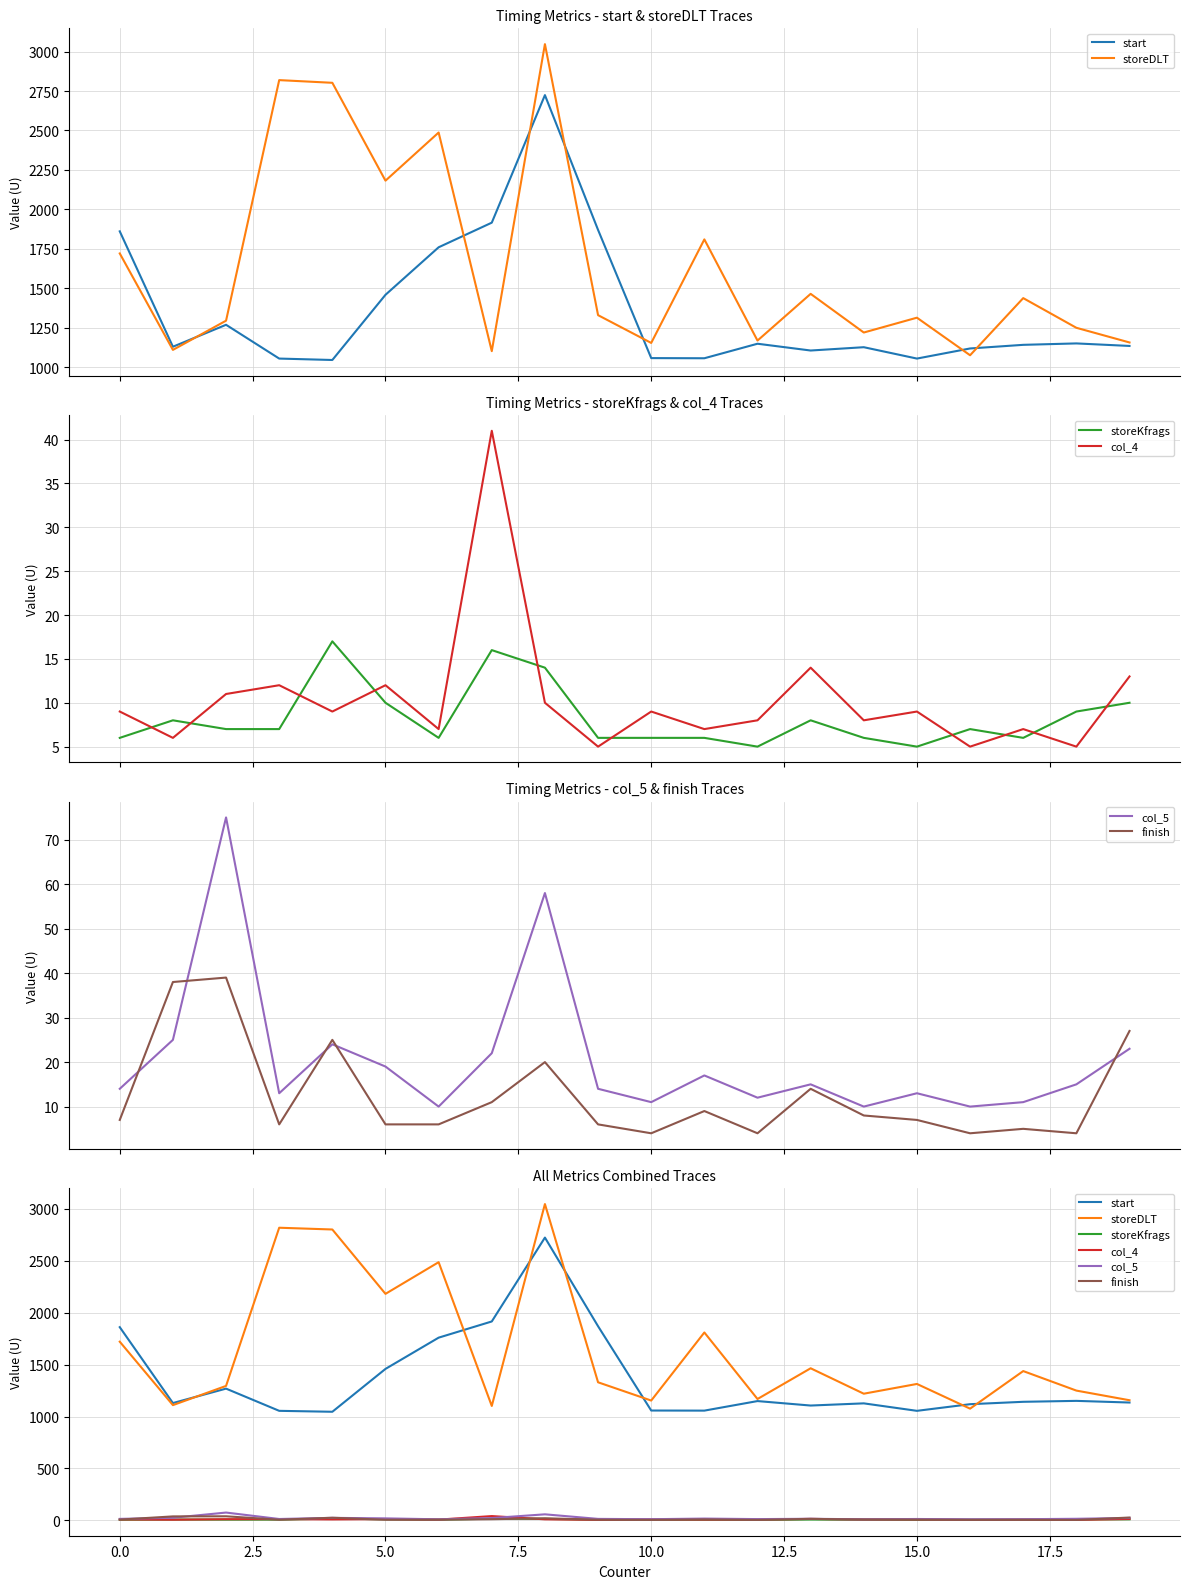

Reading left to right, extract all data points from this chart.

start: 1861	1130	1269	1055	1046	1459	1760	1916	2724	1870	1058	1057	1149	1106	1127	1055	1119	1142	1151	1135
storeDLT: 1721	1110	1295	2819	2802	2182	2487	1102	3047	1330	1154	1810	1169	1465	1220	1314	1076	1438	1250	1157
storeKfrags: 6	8	7	7	17	10	6	16	14	6	6	6	5	8	6	5	7	6	9	10
col_4: 9	6	11	12	9	12	7	41	10	5	9	7	8	14	8	9	5	7	5	13
col_5: 14	25	75	13	24	19	10	22	58	14	11	17	12	15	10	13	10	11	15	23
finish: 7	38	39	6	25	6	6	11	20	6	4	9	4	14	8	7	4	5	4	27